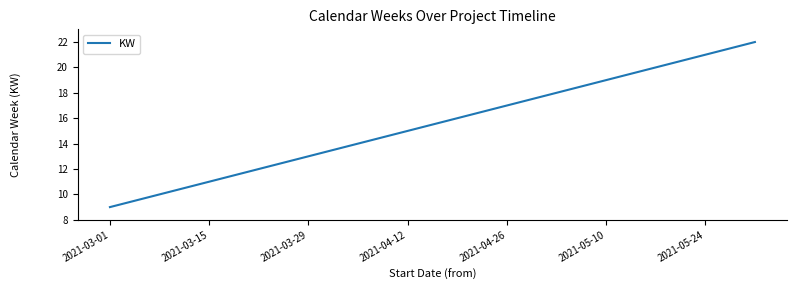

What is the minimum value shown in the chart?

9